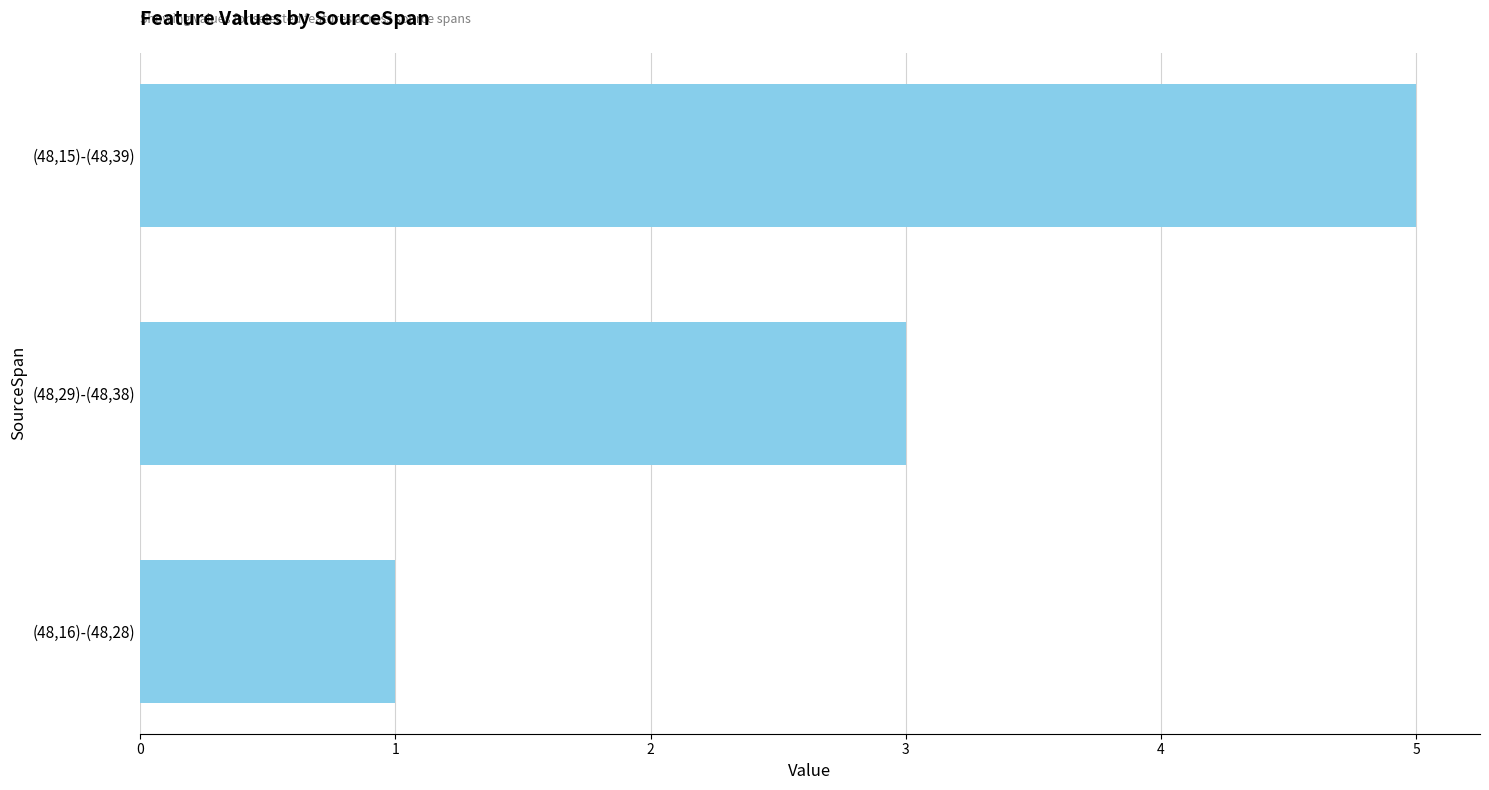

How many values are between 1 and 5?

3